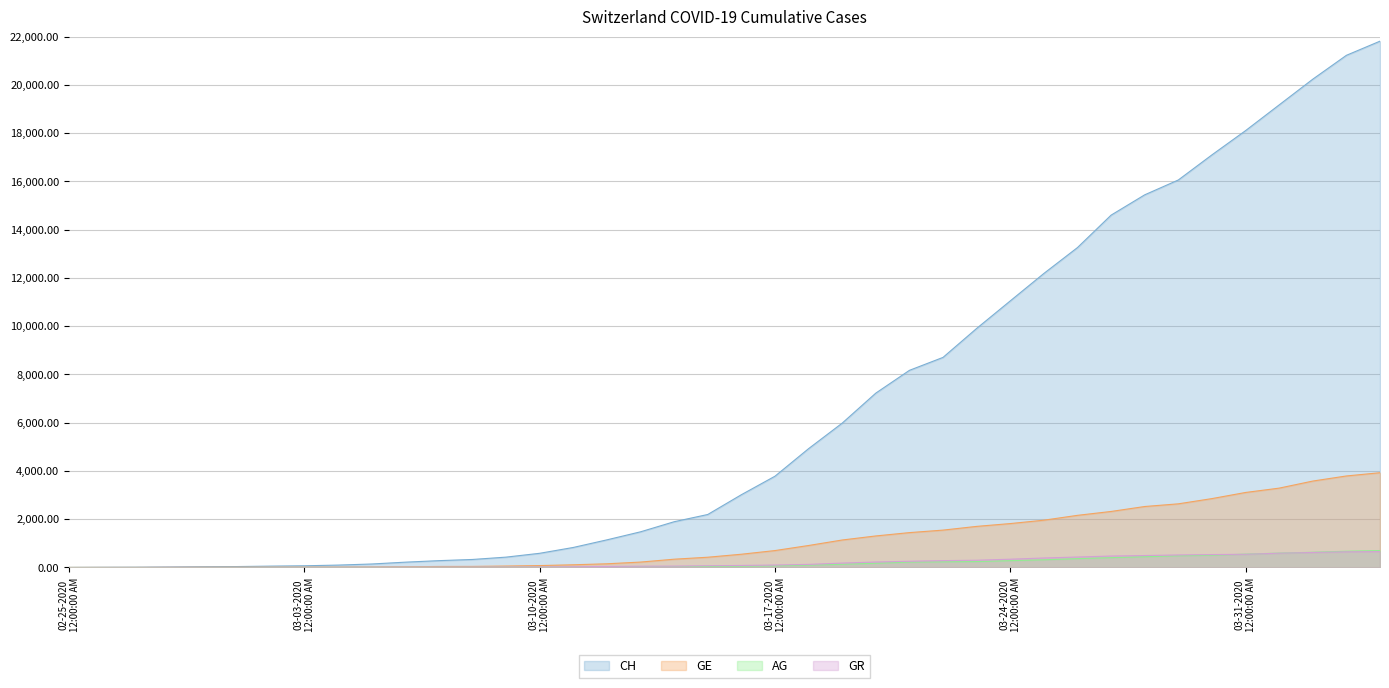

Which series has the largest range (max minus min)?

CH